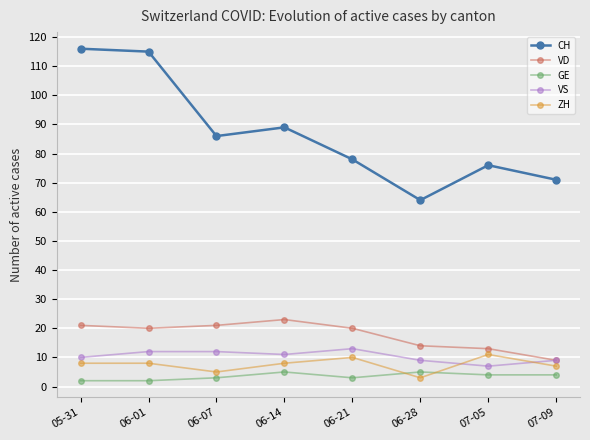

Reading left to right, what are all the values shown in this chart?

CH: 116	115	86	89	78	64	76	71
VD: 21	20	21	23	20	14	13	9
GE: 2	2	3	5	3	5	4	4
VS: 10	12	12	11	13	9	7	9
ZH: 8	8	5	8	10	3	11	7